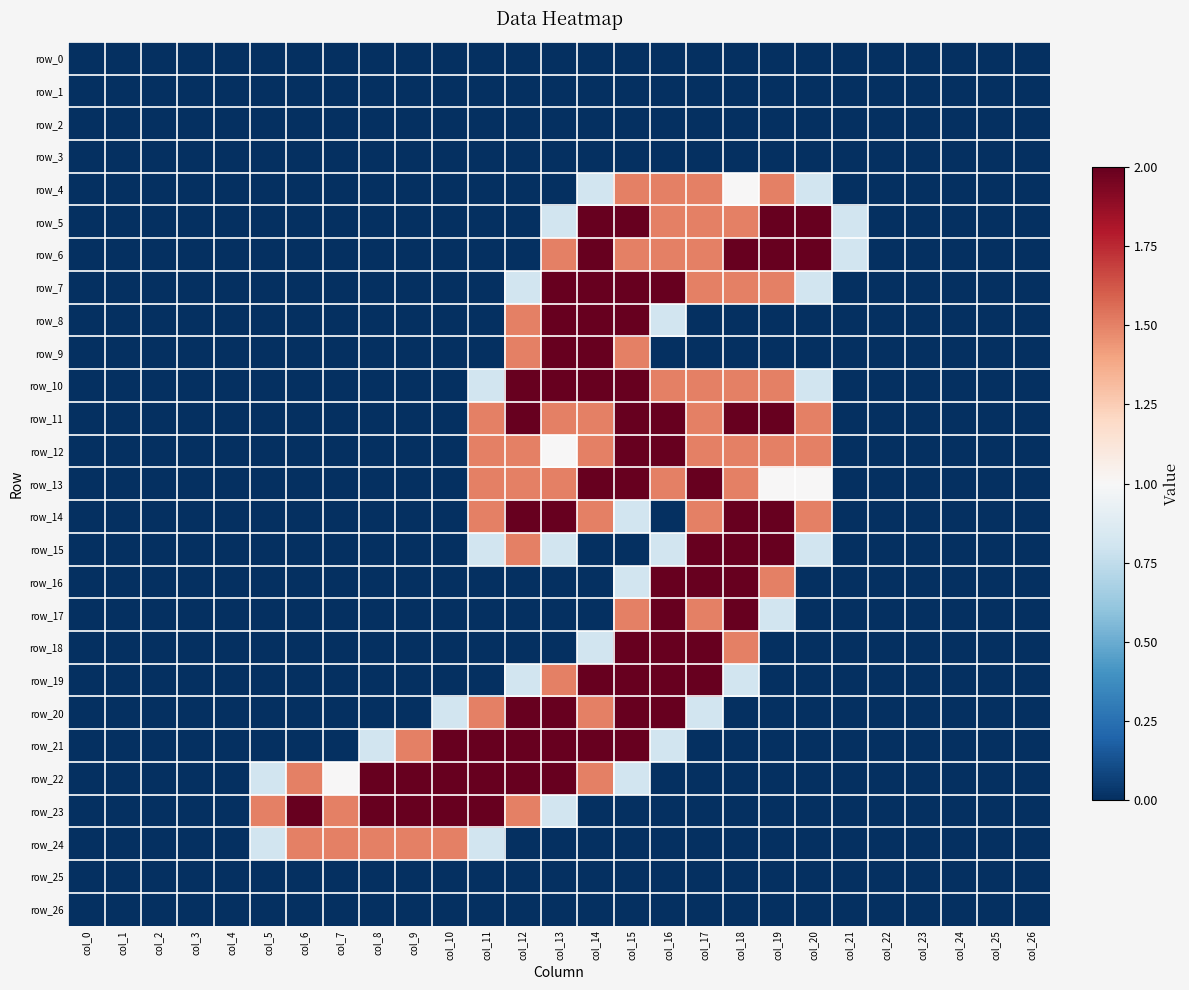

Is it true that row_21 equals -0.8 at col_18?

False